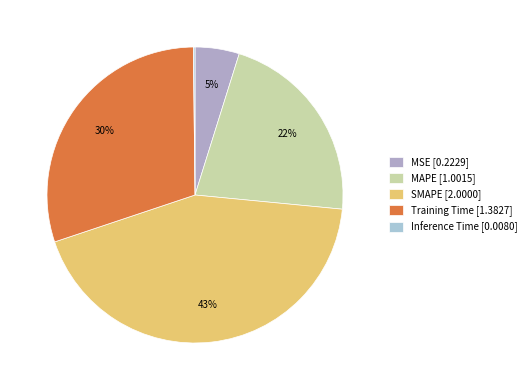

Rank the categories by value from highest to lowest.

SMAPE, Training Time, MAPE, MSE, Inference Time